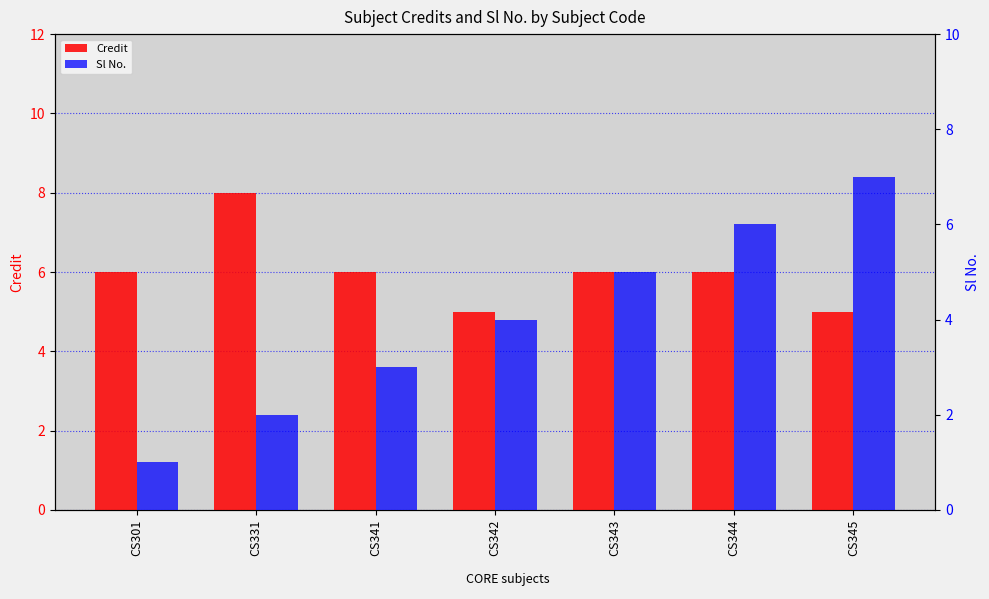

What is the total value across all series at CS341?

9